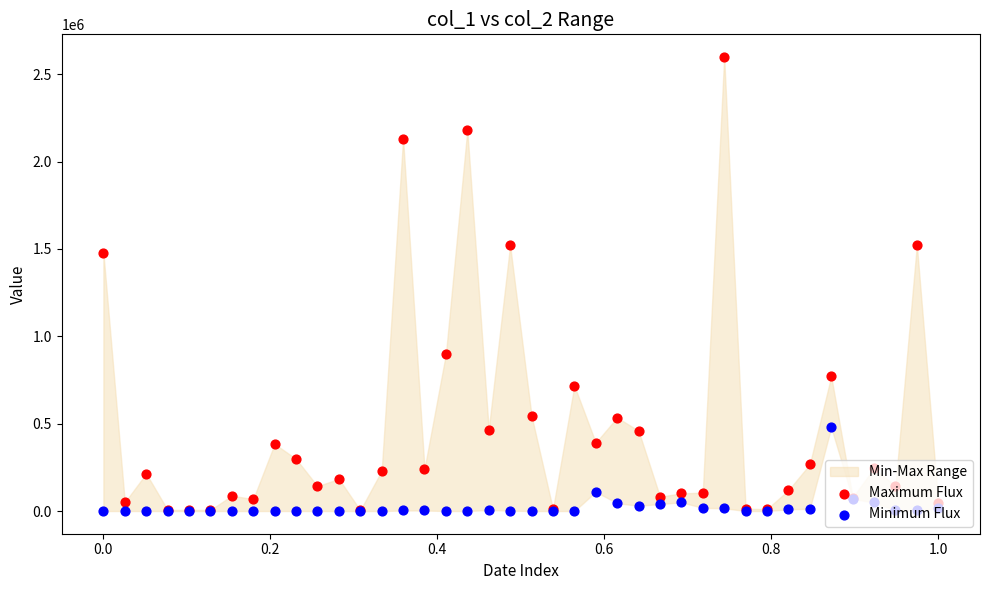

Which series has the largest total across all categories?

Maximum Flux